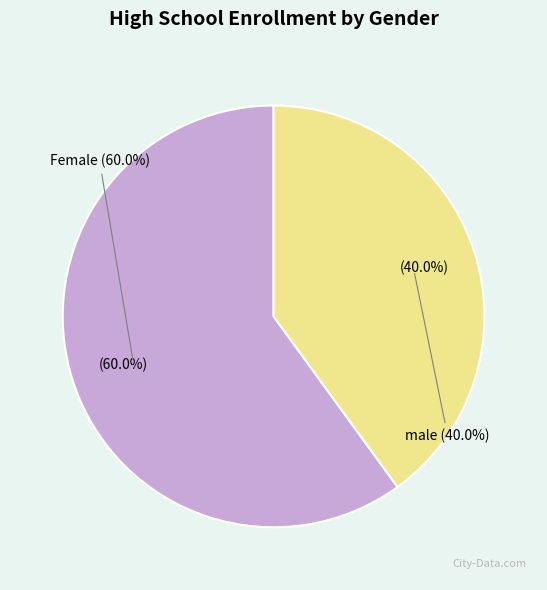

To the nearest percent, what is the difference between the Female and male slice percentages?

20%